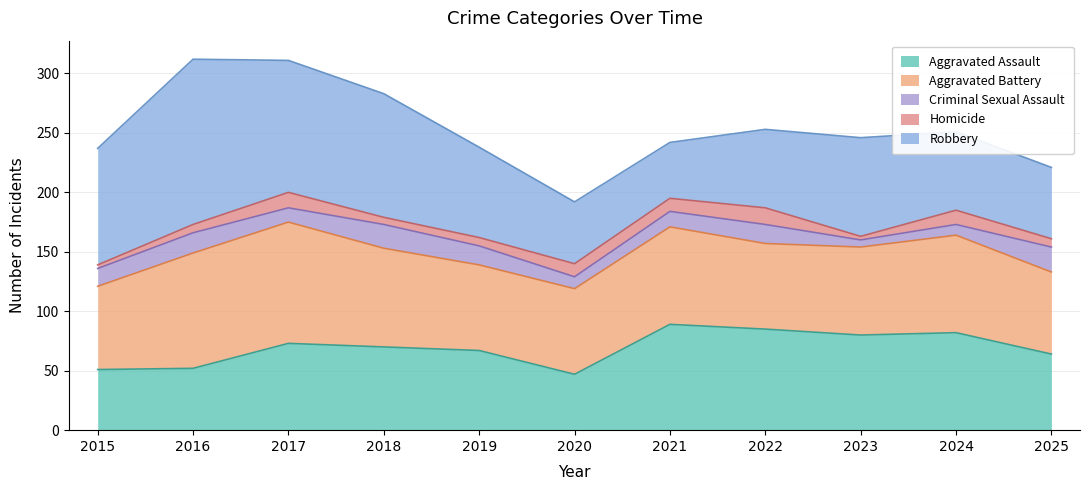

Reading left to right, extract all data points from this chart.

Aggravated Assault: 2015=51	2016=52	2017=73	2018=70	2019=67	2020=47	2021=89	2022=85	2023=80	2024=82	2025=64
Aggravated Battery: 2015=70	2016=97	2017=102	2018=83	2019=72	2020=72	2021=82	2022=72	2023=74	2024=82	2025=69
Criminal Sexual Assault: 2015=15	2016=17	2017=12	2018=20	2019=16	2020=10	2021=13	2022=16	2023=6	2024=9	2025=21
Homicide: 2015=3	2016=7	2017=13	2018=6	2019=7	2020=11	2021=11	2022=14	2023=3	2024=12	2025=7
Robbery: 2015=98	2016=139	2017=111	2018=104	2019=76	2020=52	2021=47	2022=66	2023=83	2024=66	2025=60